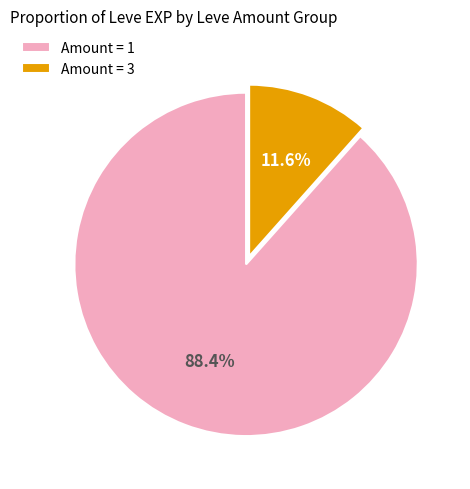

What is the largest slice in the pie chart?

Amount = 1